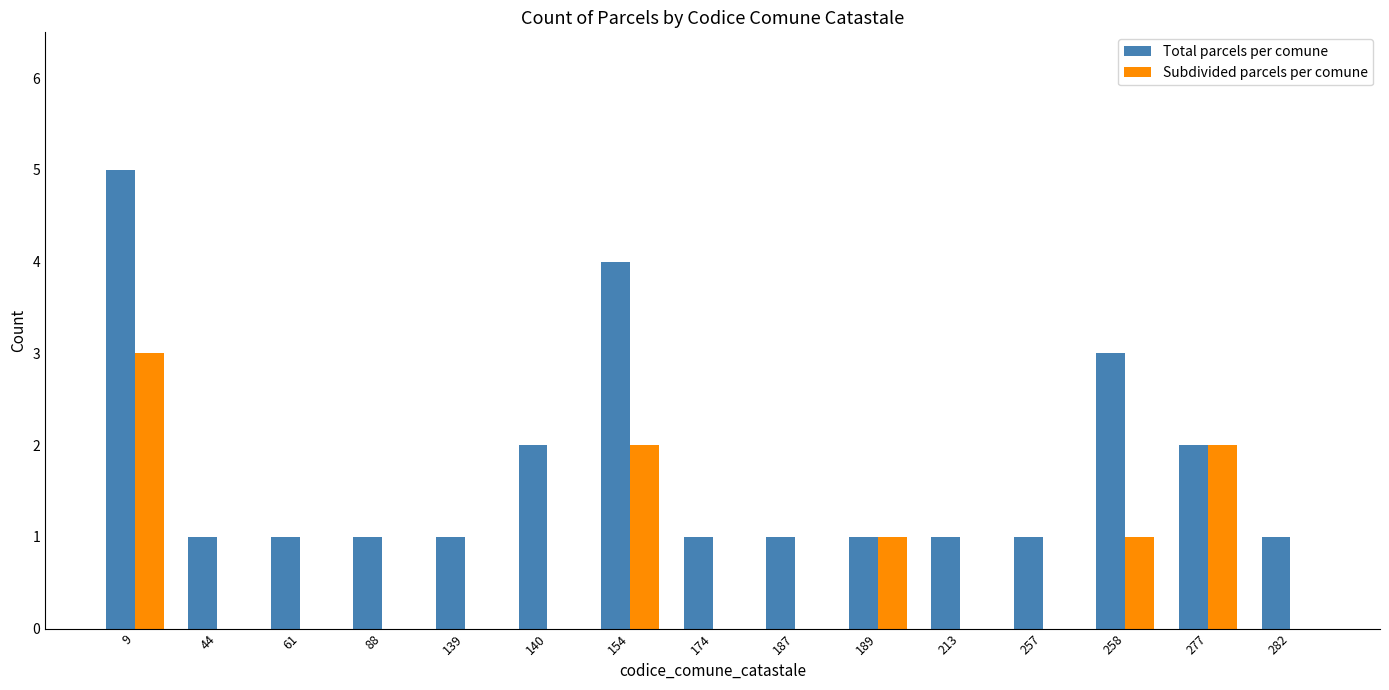

Which series has the largest range (max minus min)?

Total parcels per comune